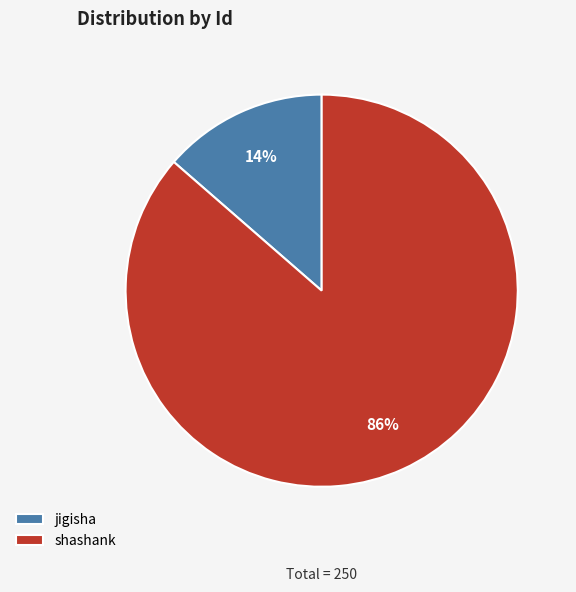

Is the sum of jigisha and shashank greater than half?

Yes